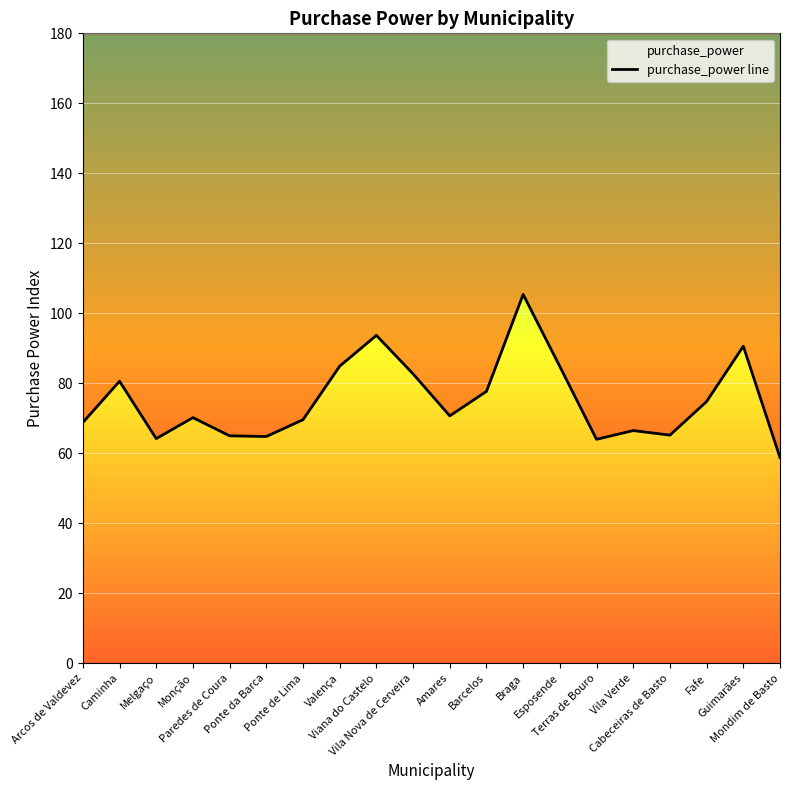

Which label corresponds to the largest value in the chart?

Braga